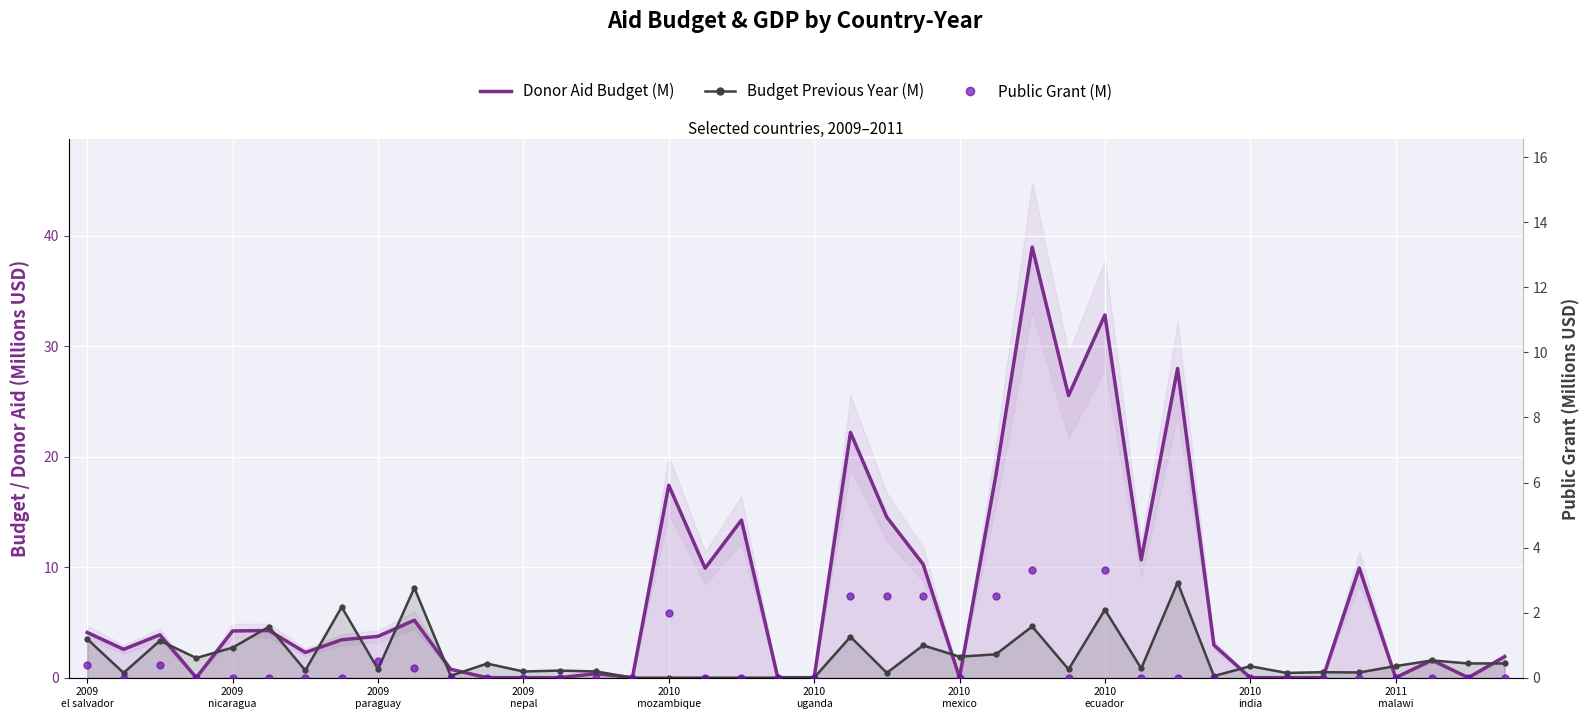

Which series has the largest total across all categories?

Donor Aid Budget (M)